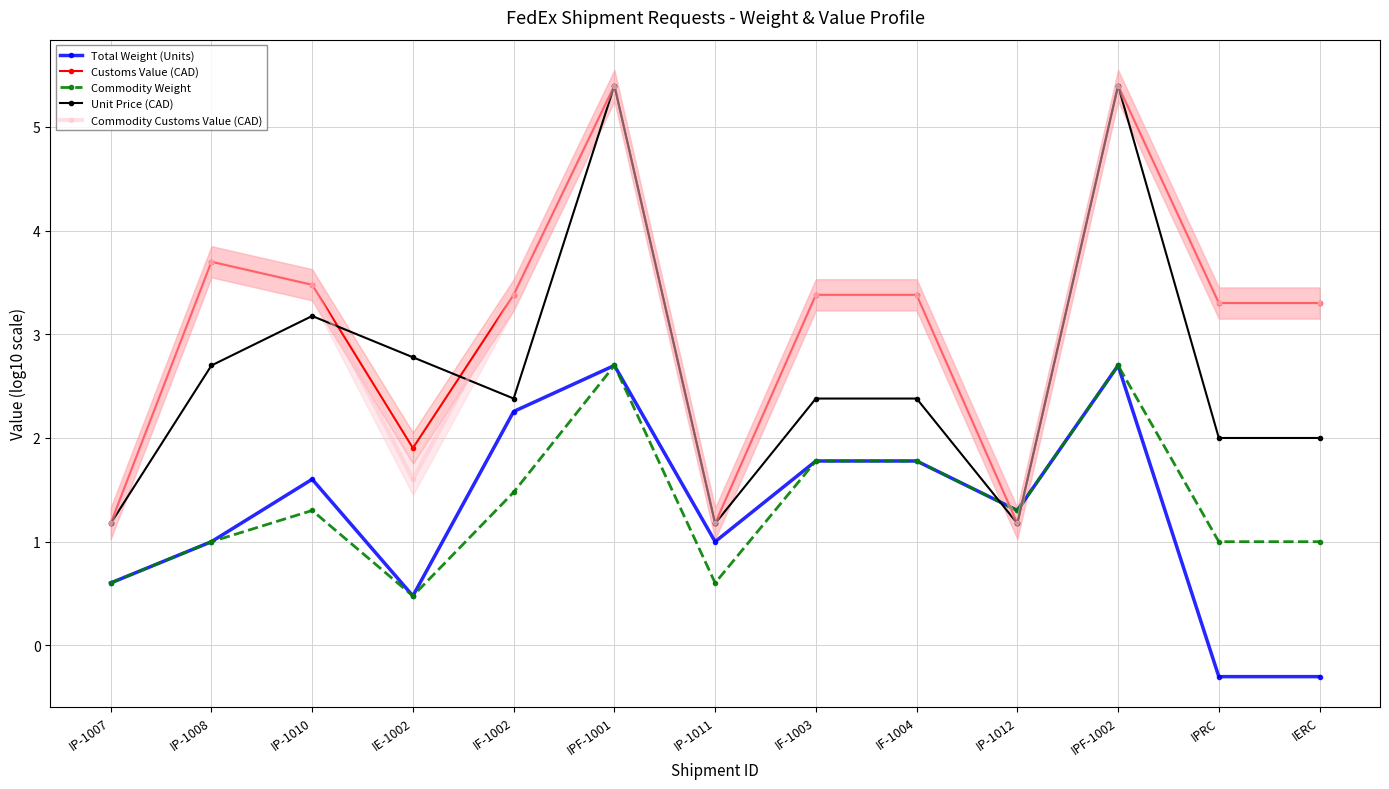

How many intersections are there between Commodity Customs Value (CAD) and Commodity Weight?

2